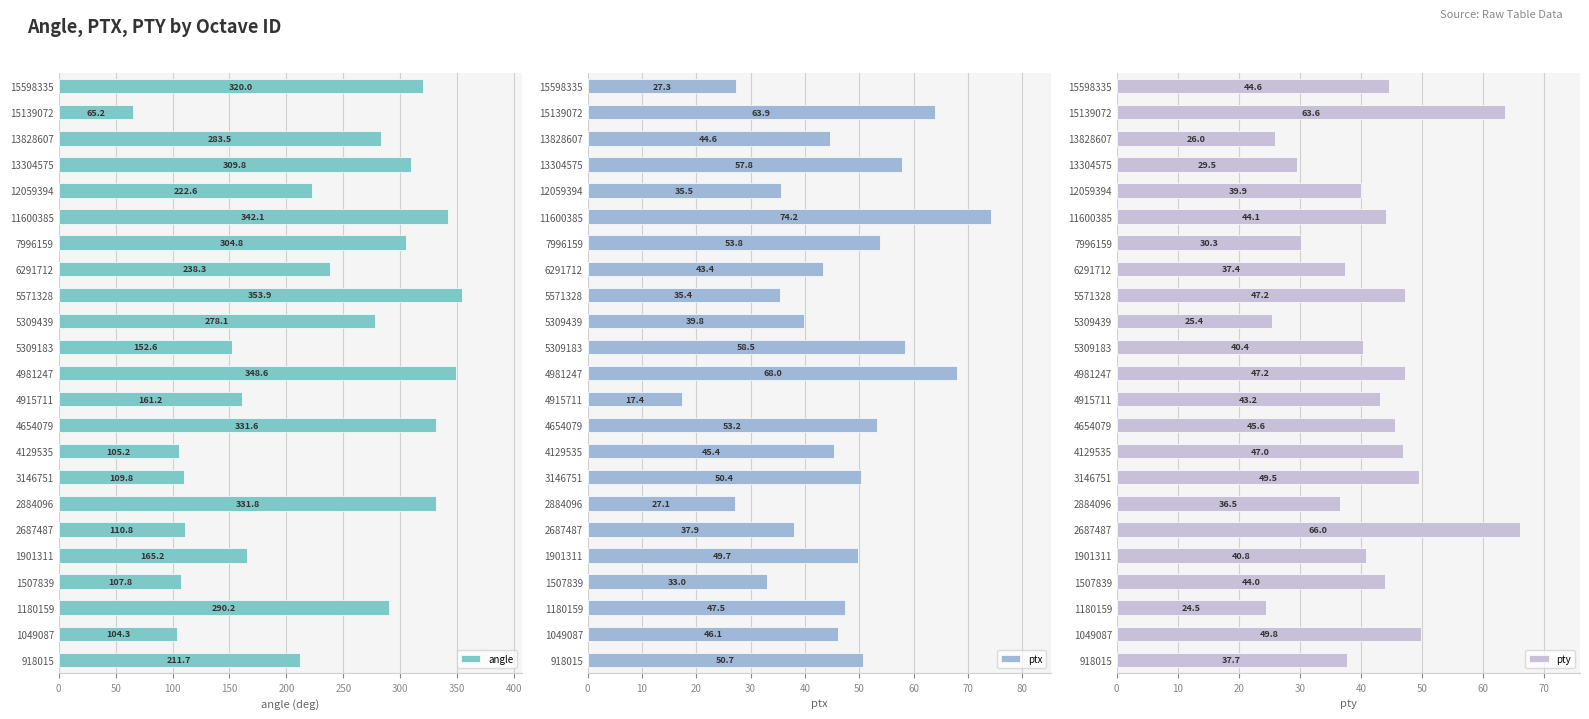

At which label is angle closest to 209?

918015